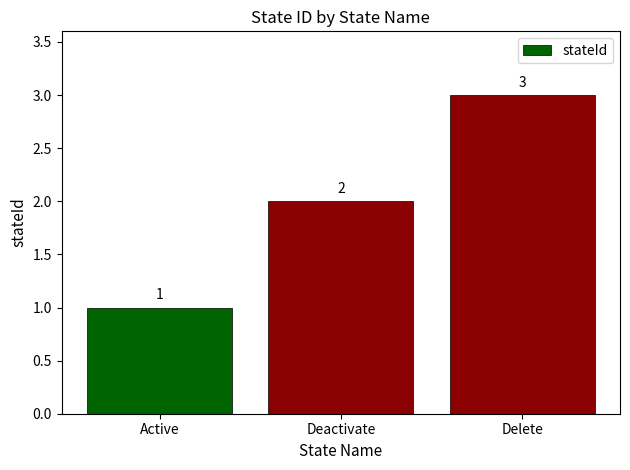

Reading right to left, transcribe all the data shown in this chart.

3	2	1